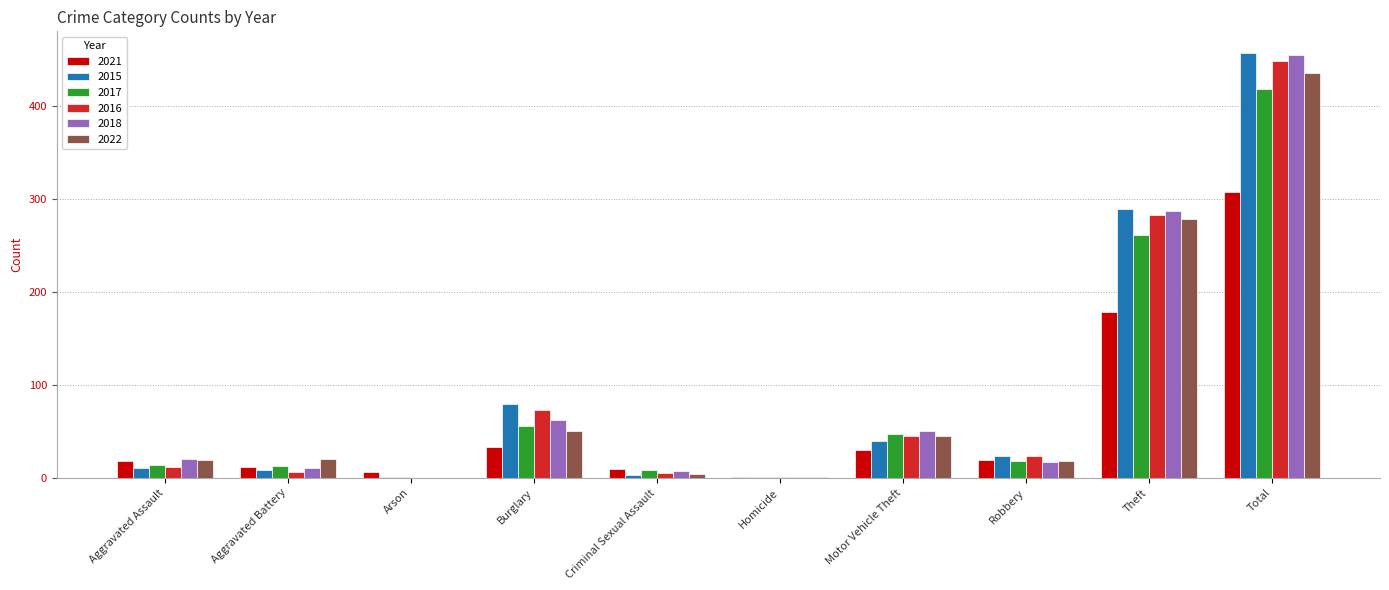

Which category has the highest value in the 2015 series?

Total